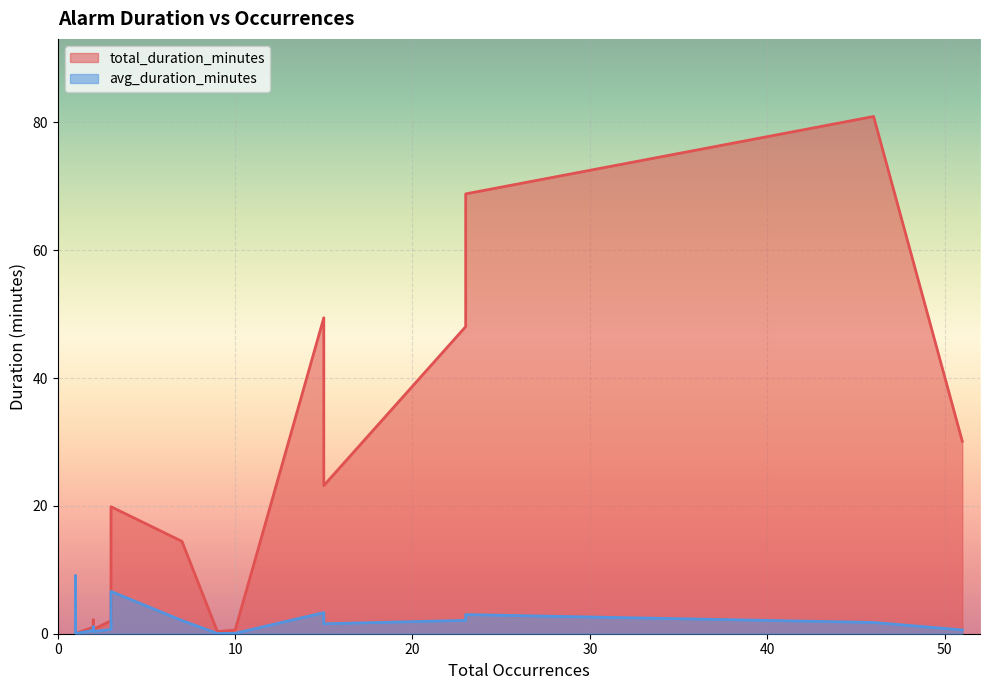

What is the difference between the avg_duration_minutes values at 51 and 7?

1.5